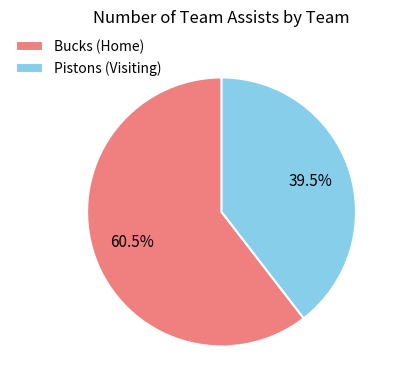

Is the sum of Bucks (Home) and Pistons (Visiting) greater than half?

Yes